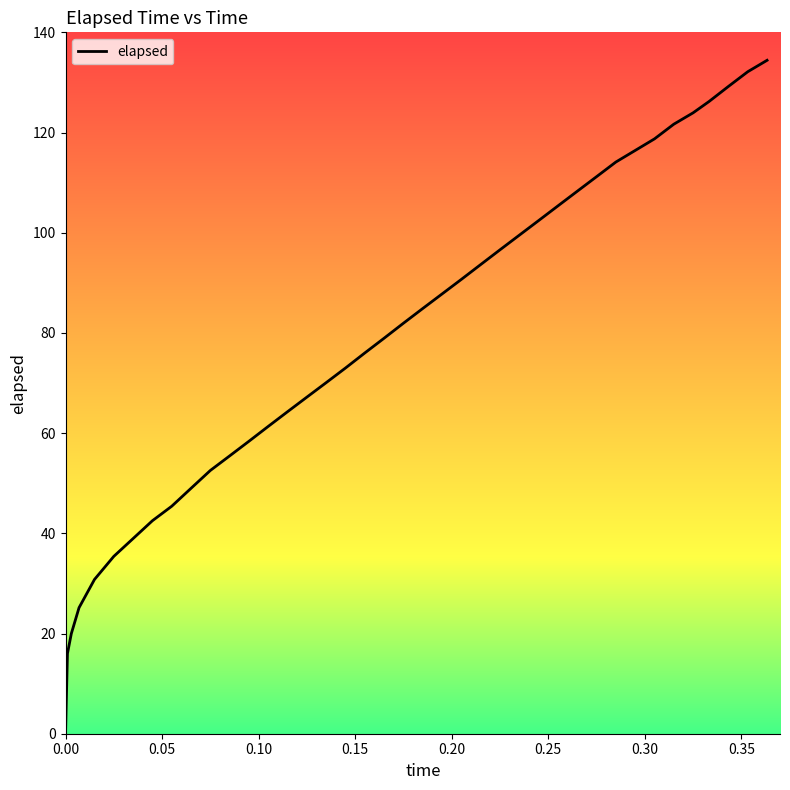

What is the greatest value displayed?

134.4